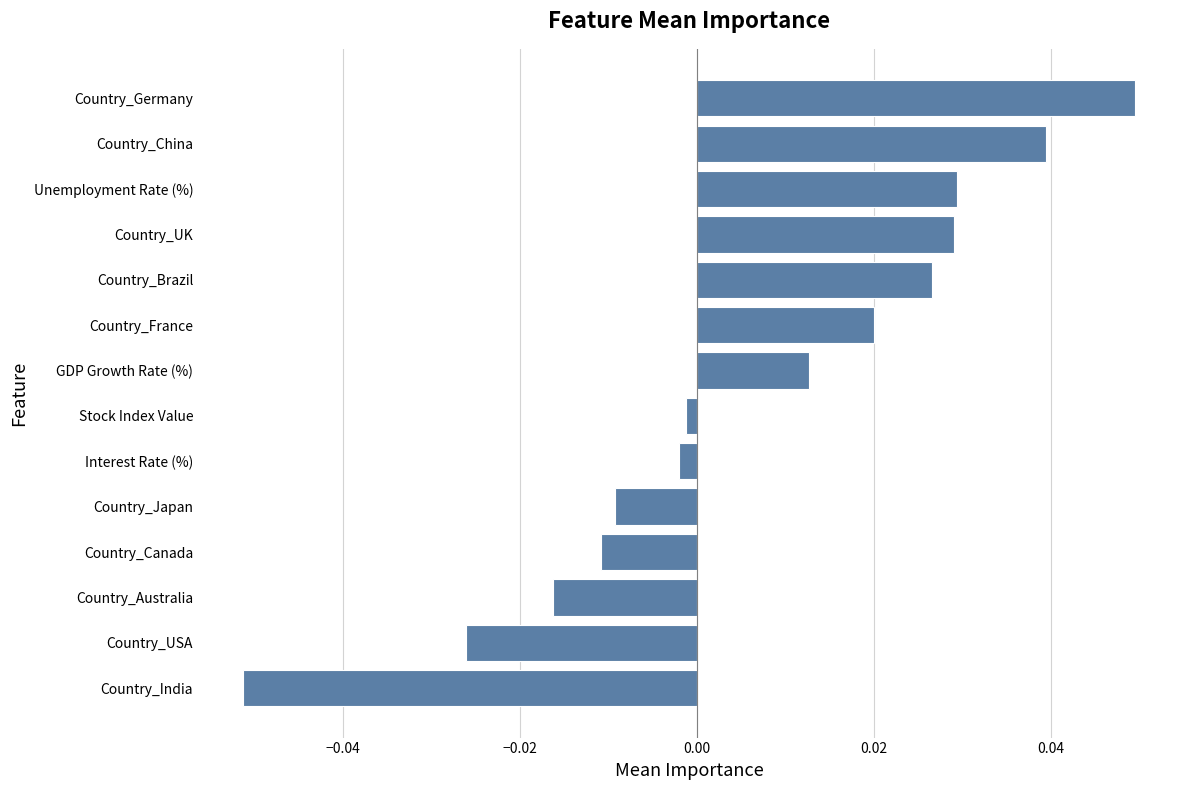

Is it true that the value at Country_China is 0.1?

False